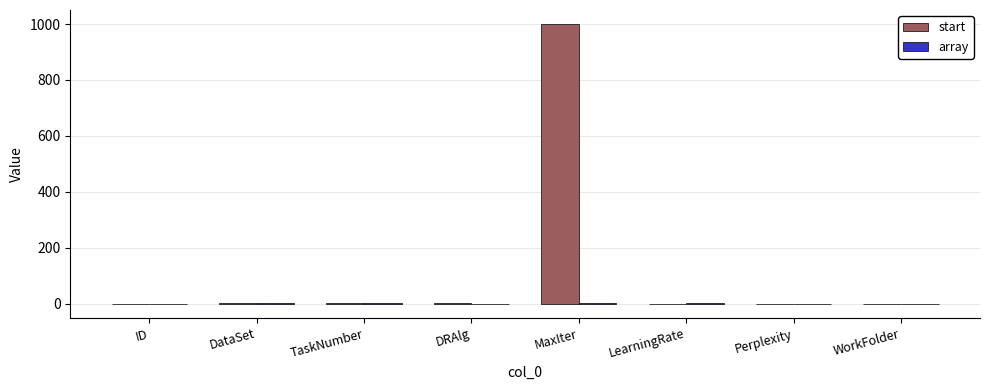

What is the sum of all start values?

1002.3